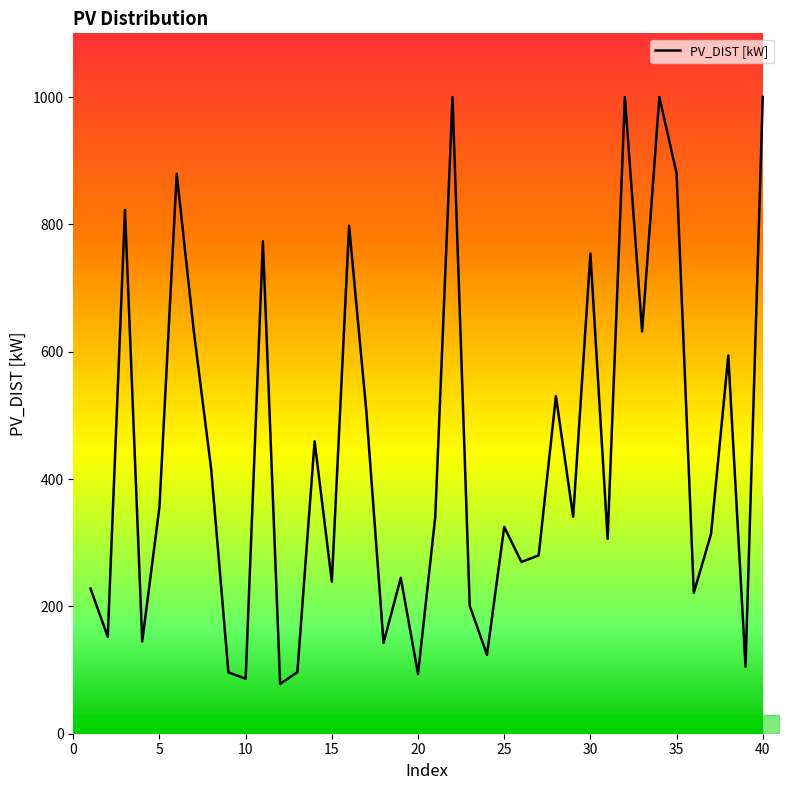

What is the greatest value displayed?

1000.0